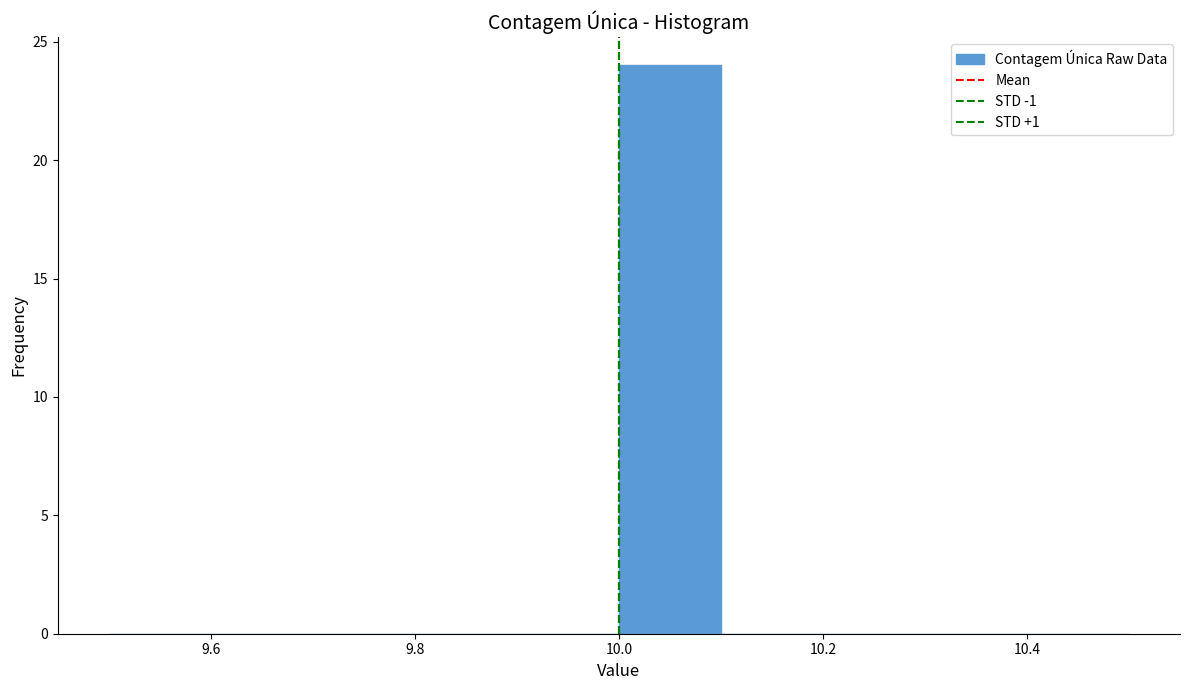

Over which range of the x-axis is the bar tallest?

10.0 to 10.1